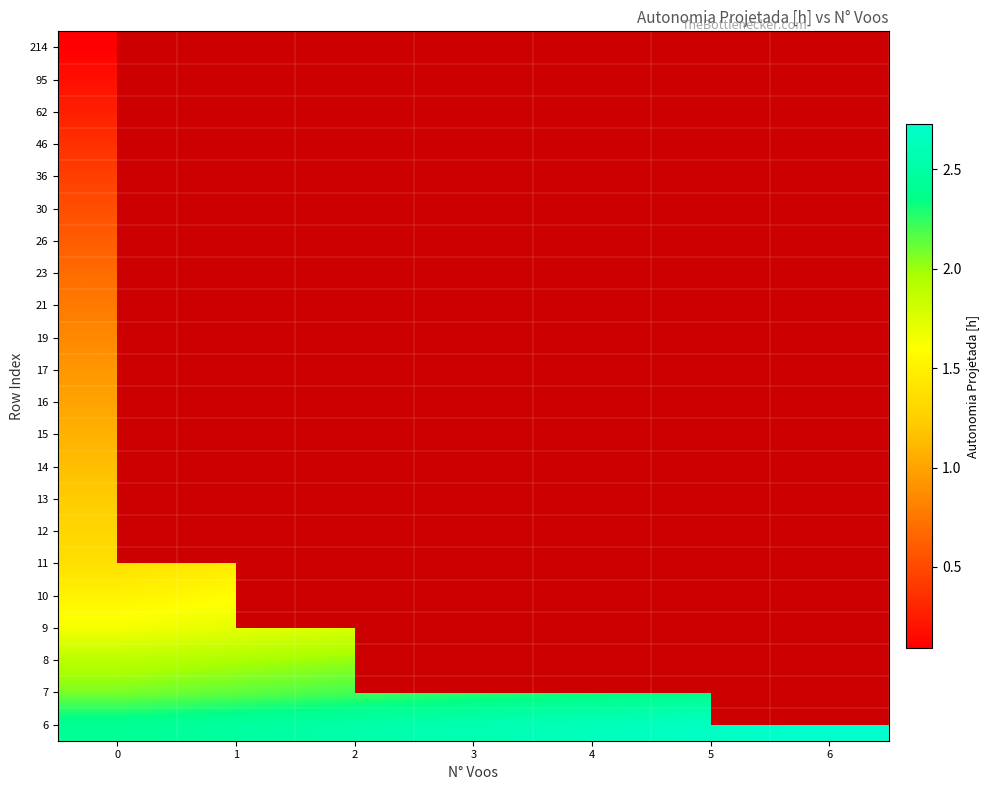

How many data points does each series have?

7